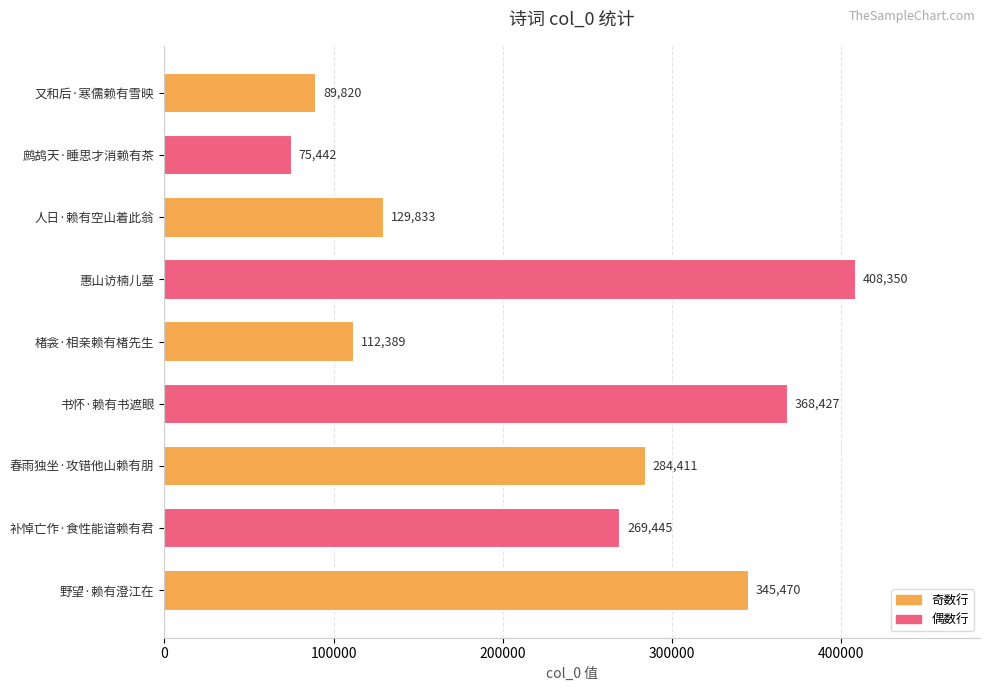

What is the change in value from 人日·赖有空山着此翁 to 补悼亡作·食性能谙赖有君?

+139612